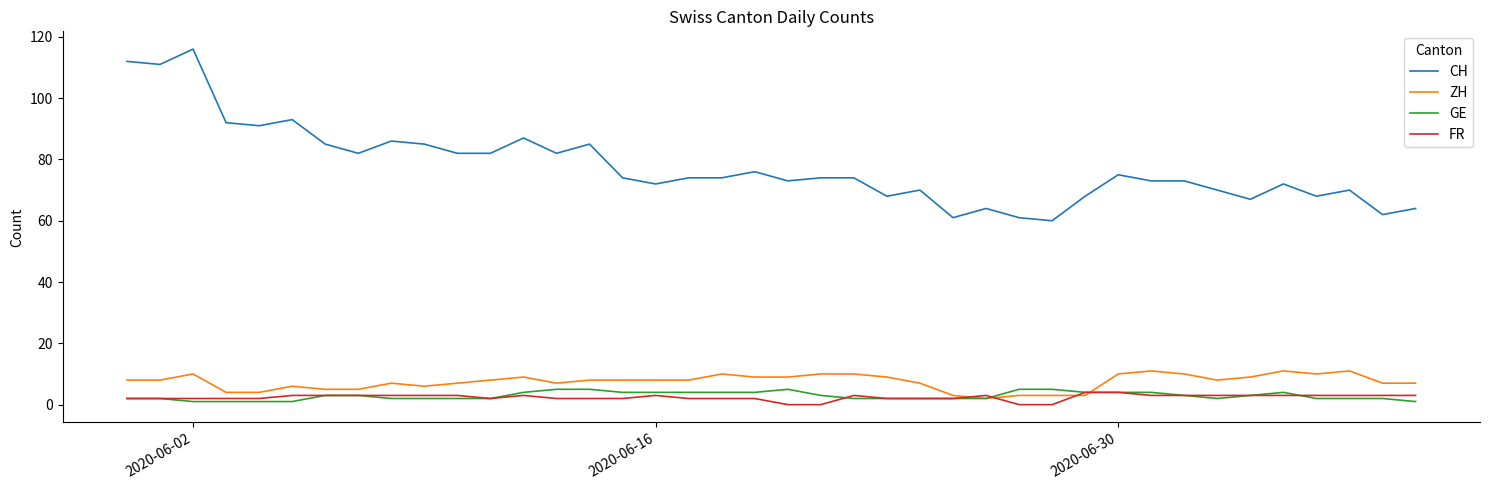

Which series has the widest spread of values?

CH